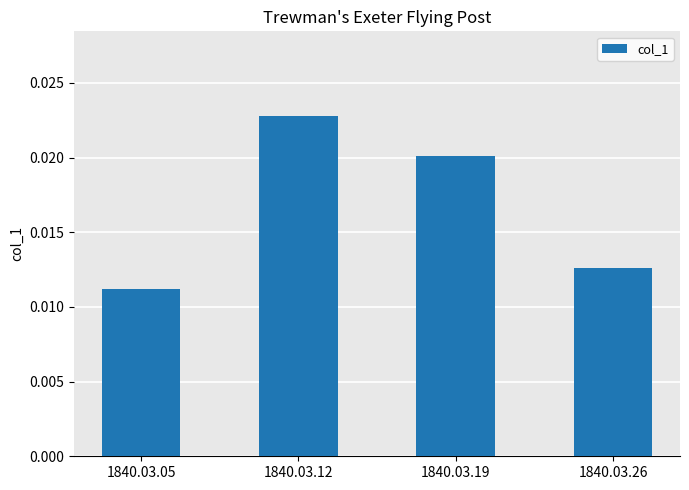

Between 1840.03.05 and 1840.03.19, which is larger?

1840.03.19